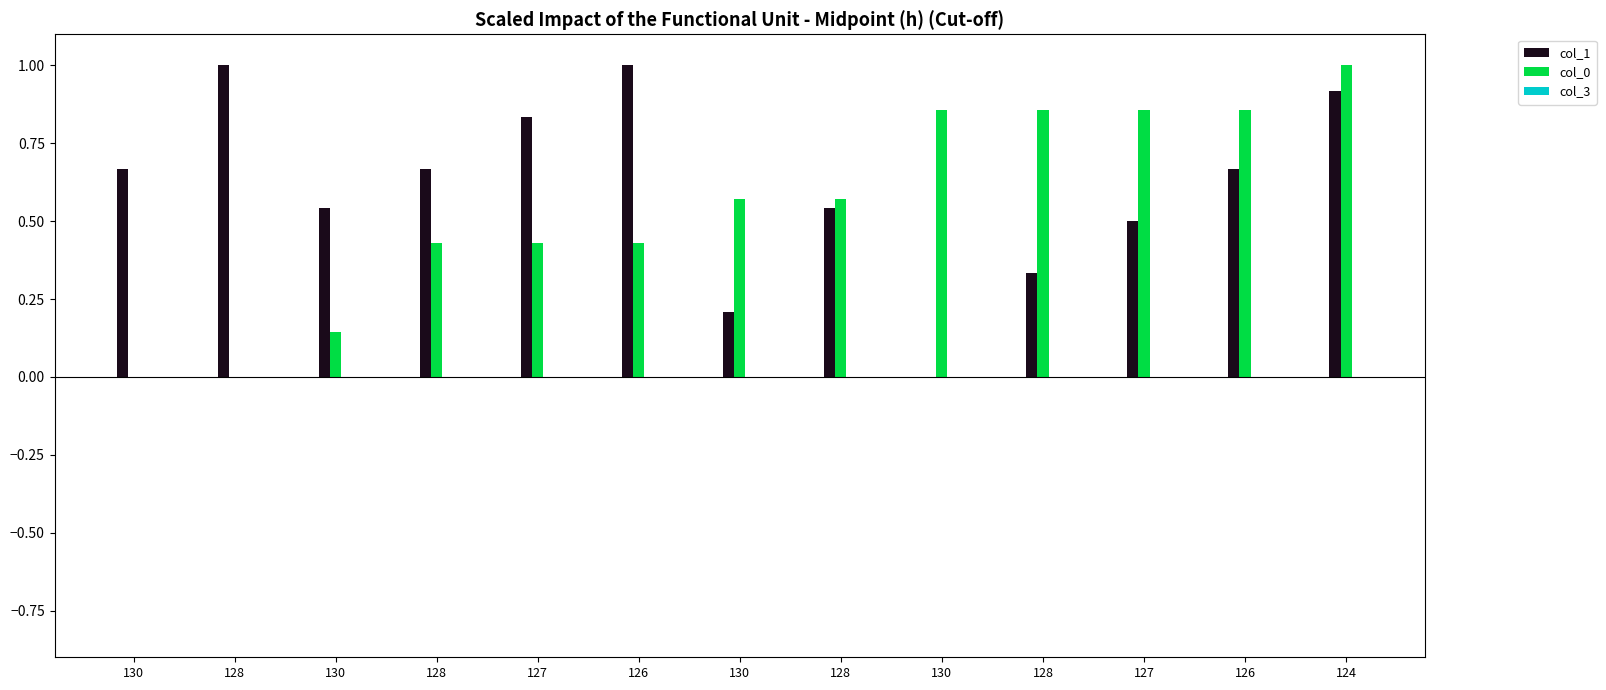

How many distinct data groups are displayed?

2